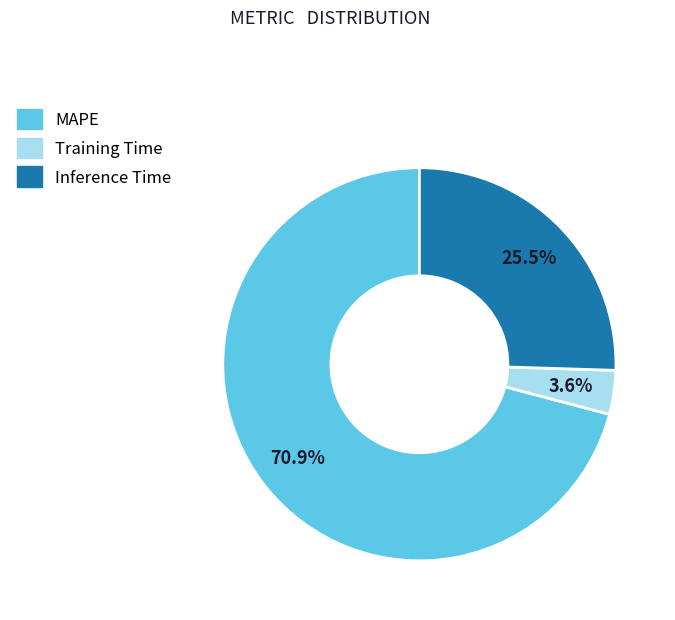

Between Training Time and Inference Time, which is larger?

Inference Time